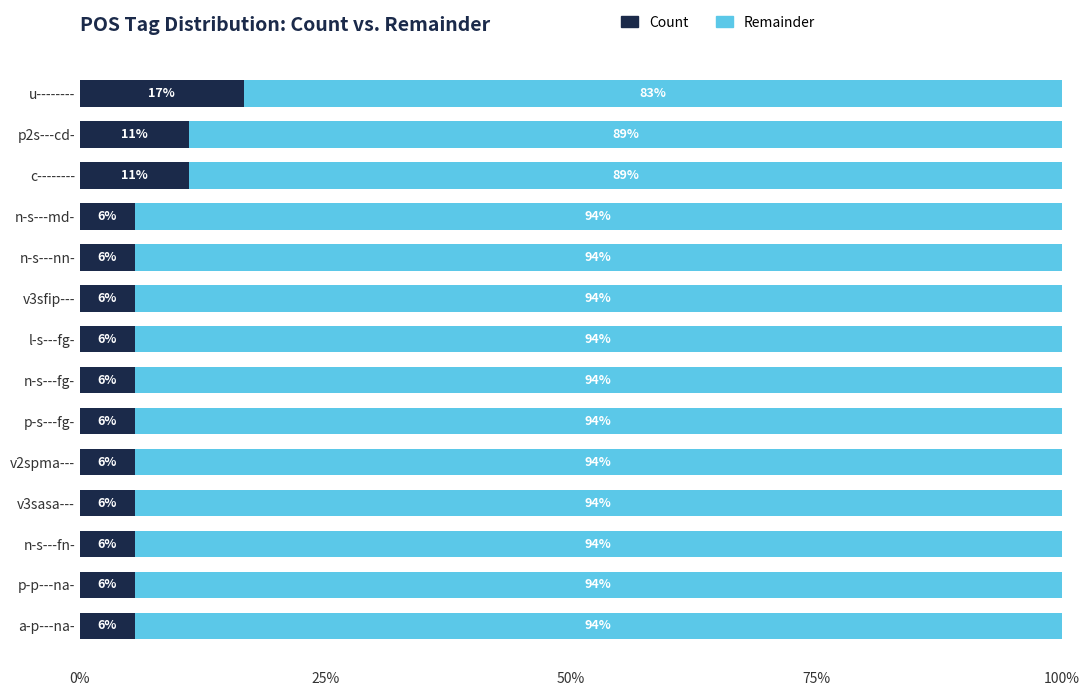

Reading left to right, what are all the values shown in this chart?

Count: 0.2	0.1	0.1	0.1	0.1	0.1	0.1	0.1	0.1	0.1	0.1	0.1	0.1	0.1
Remainder: 0.8	0.9	0.9	0.9	0.9	0.9	0.9	0.9	0.9	0.9	0.9	0.9	0.9	0.9